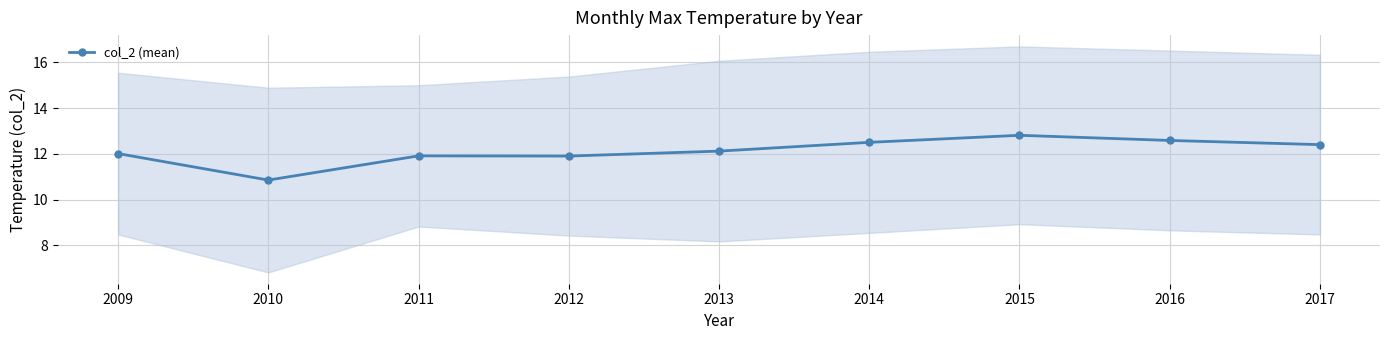

Is it true that the value at 2009 is 17.9?

False